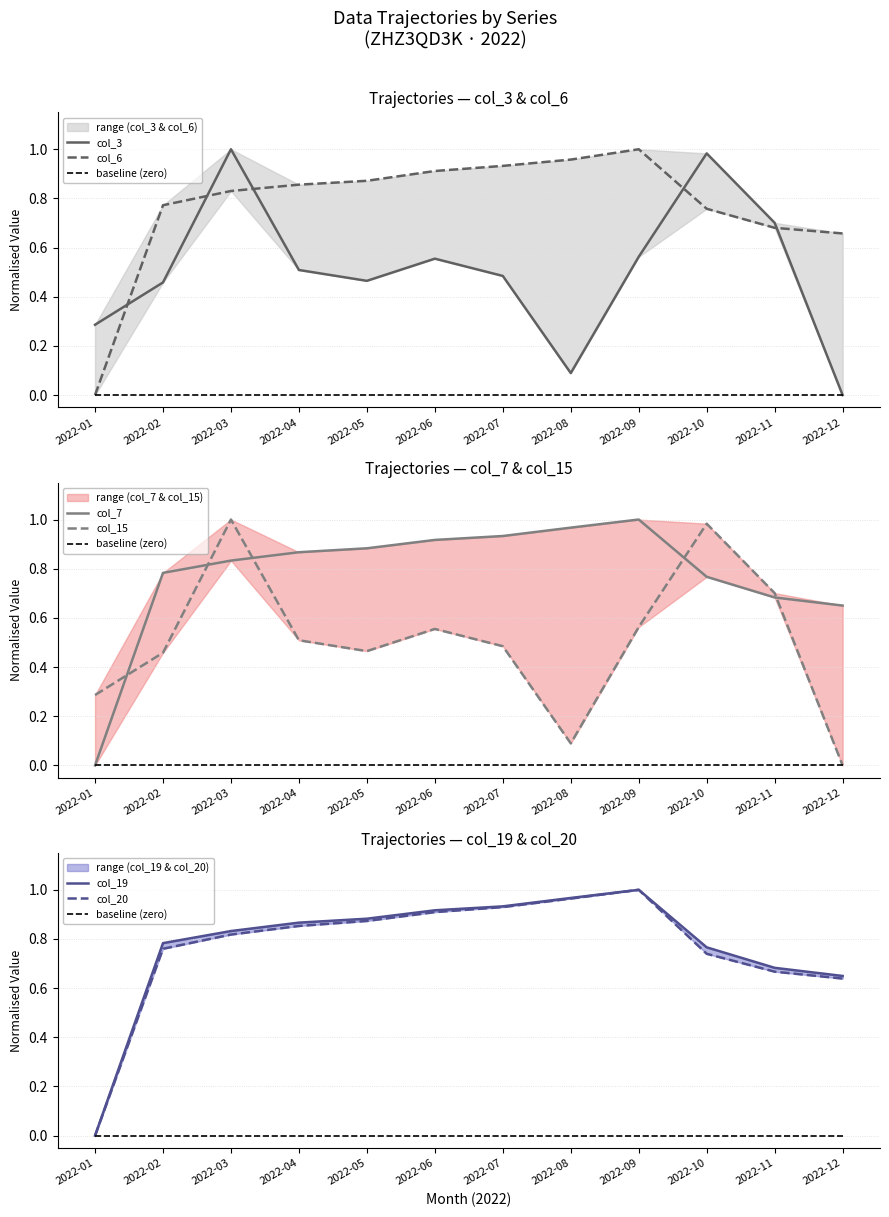

Which series has the widest spread of values?

col_3